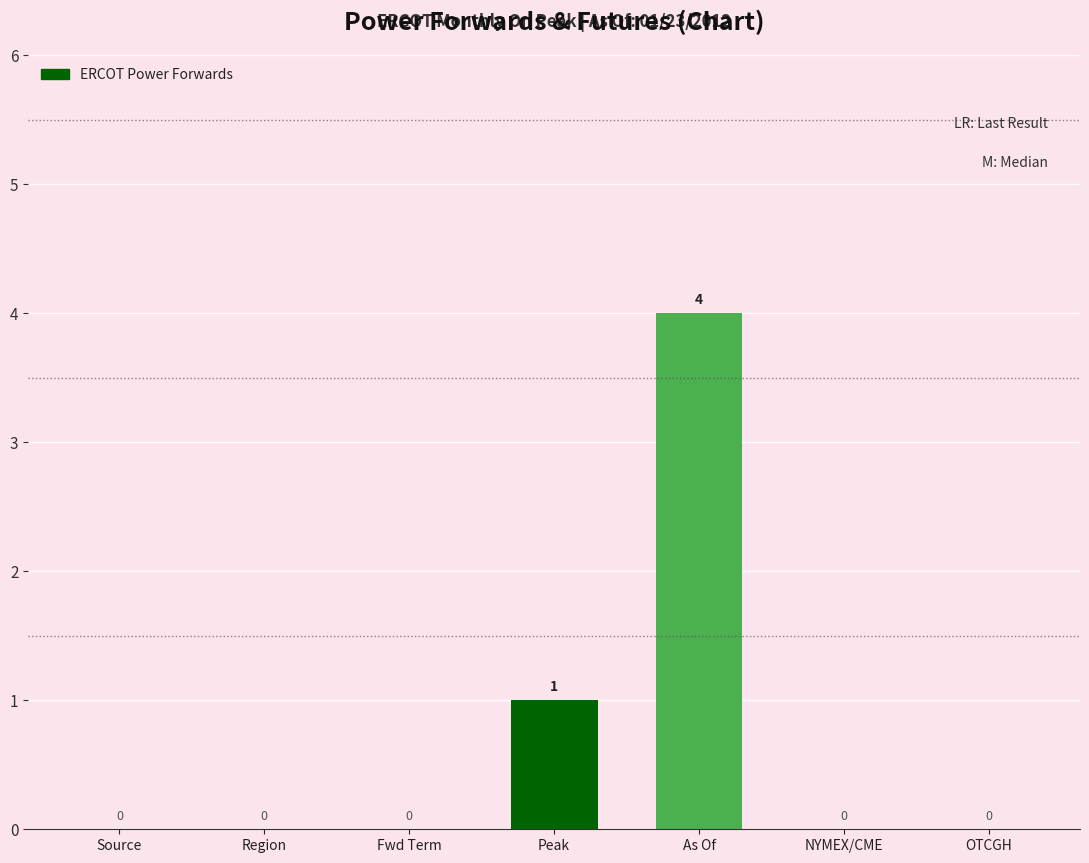

Is it true that the value at Fwd Term is 2?

False